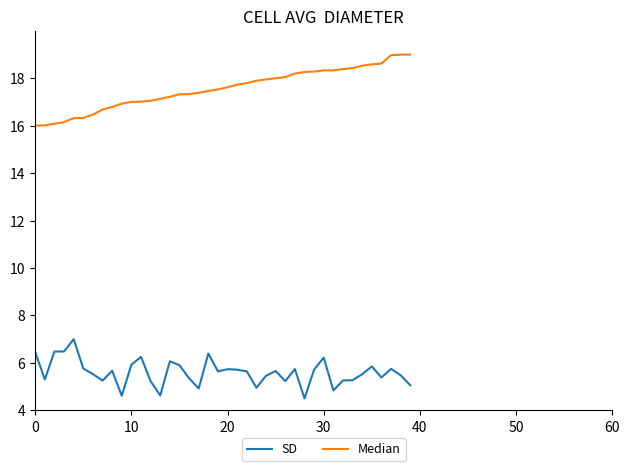

In SD, how many points are higher than both neighbors (excluding endpoints)?

11